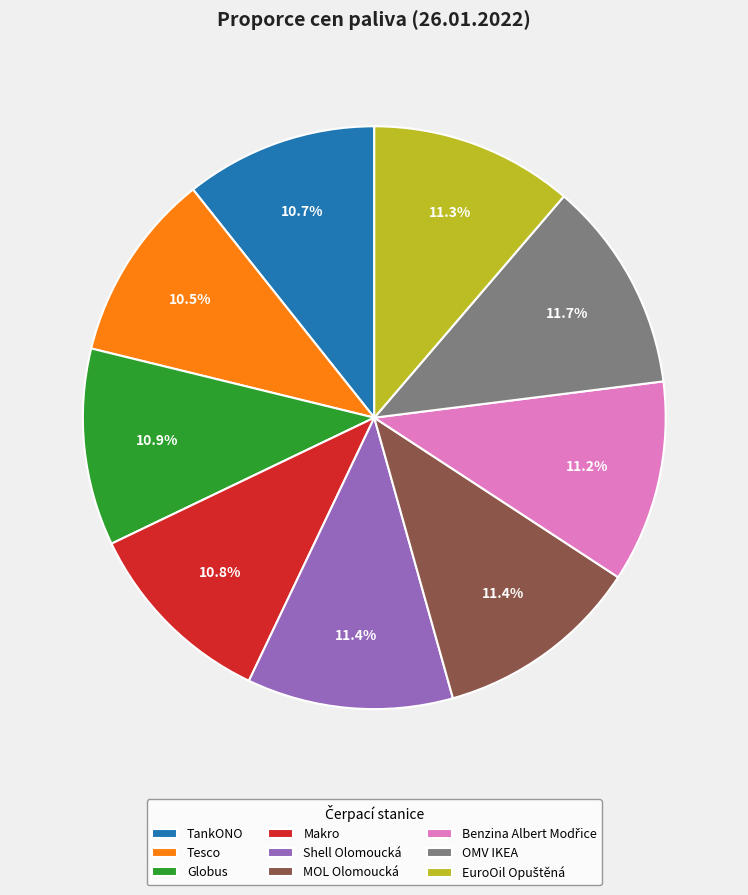

How much of the chart is everything except Globus?

89.1%